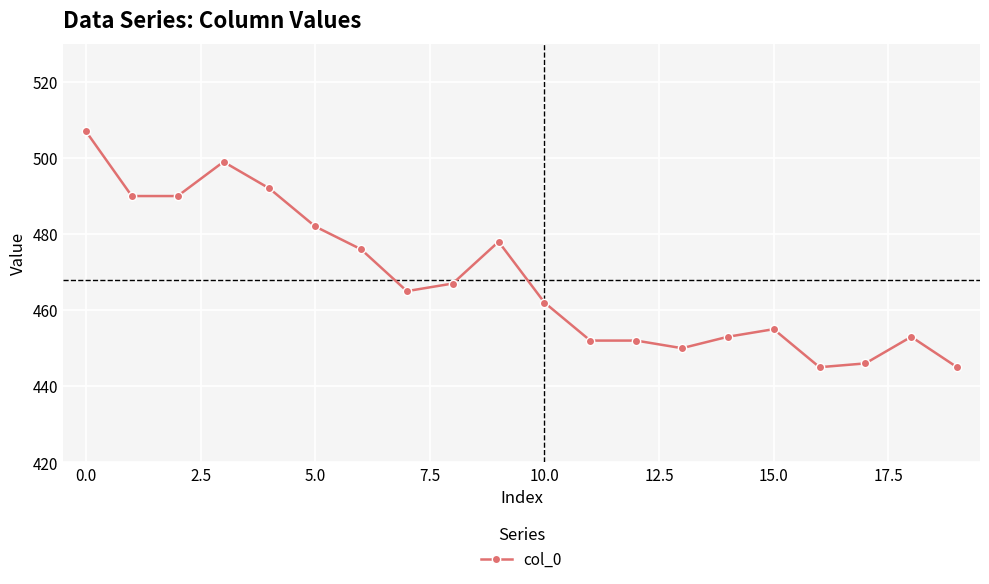

What is the difference between the second highest and second lowest values?

54